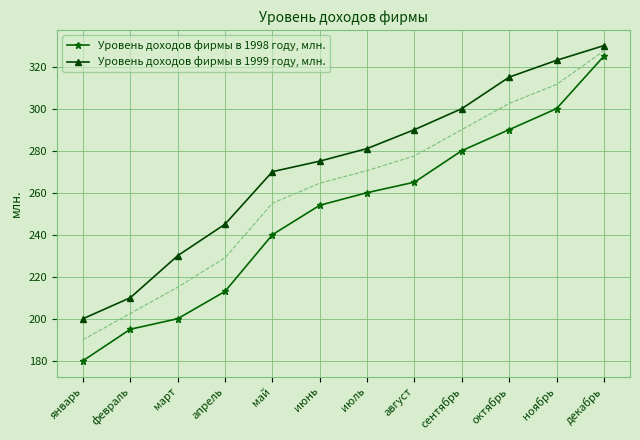

What are all the series names shown in the legend?

Уровень доходов фирмы в 1998 году, млн., Уровень доходов фирмы в 1999 году, млн.